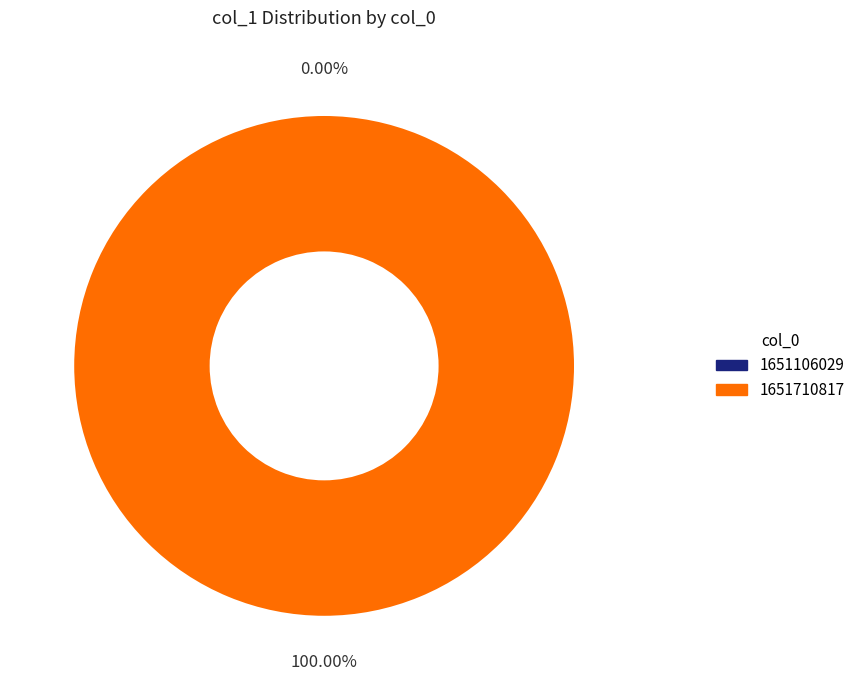

What is the smallest slice in the pie chart?

1651106029